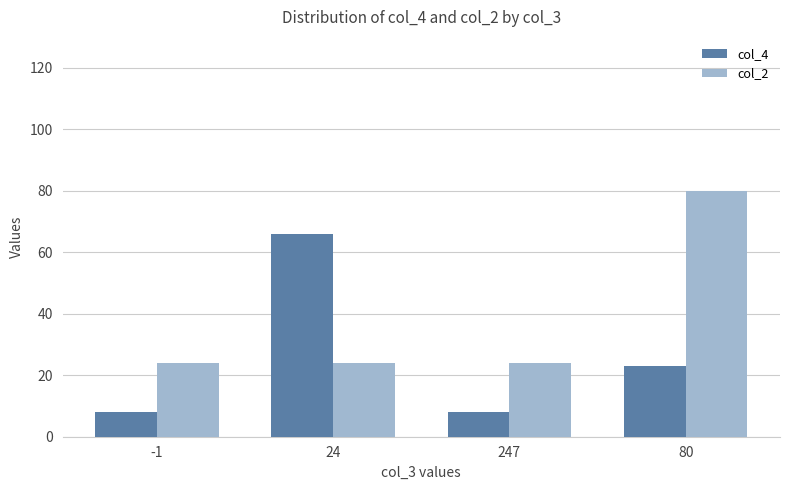

What is the sum of the col_4 values at 247 and 80?

31